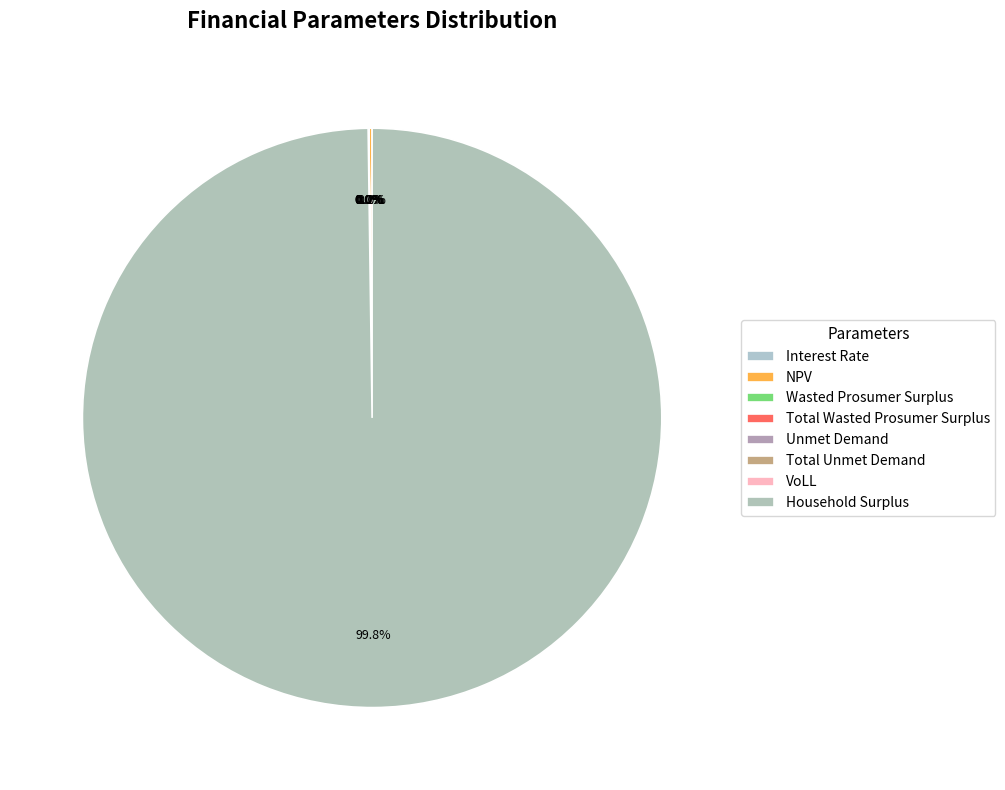

What percentage do NPV and Household Surplus together represent?

100.0%